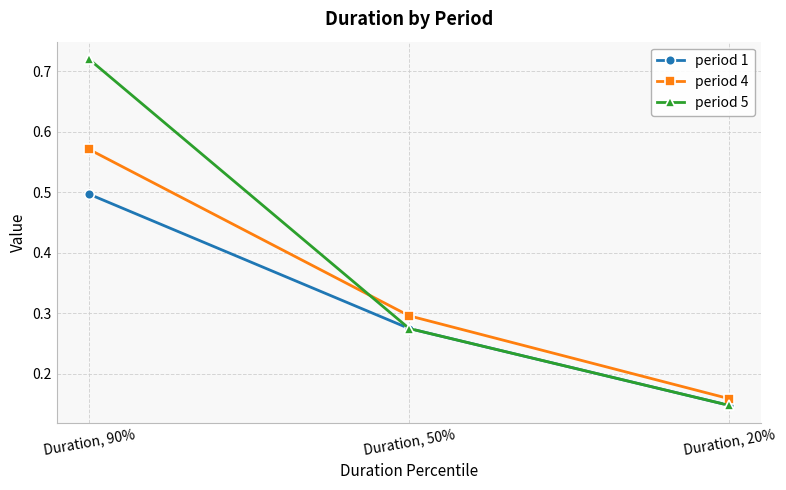

List the labels in order of period 4 value, smallest first.

Duration, 20%, Duration, 50%, Duration, 90%